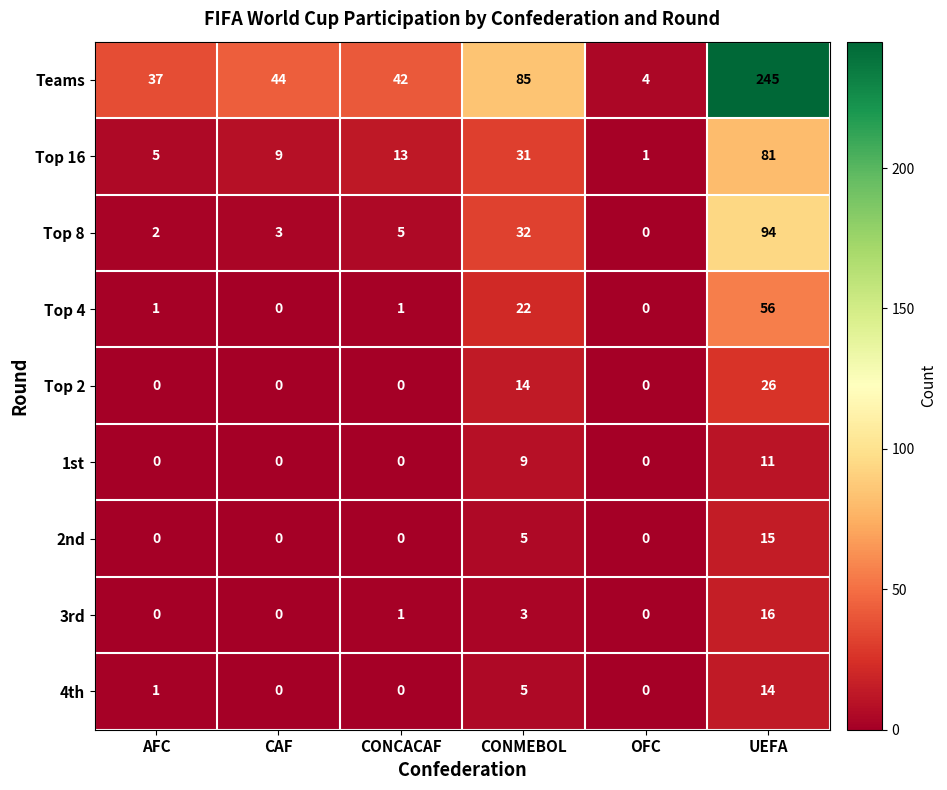

Rank the series by their maximum value, from highest to lowest.

Teams, Top 8, Top 16, Top 4, Top 2, 3rd, 2nd, 4th, 1st